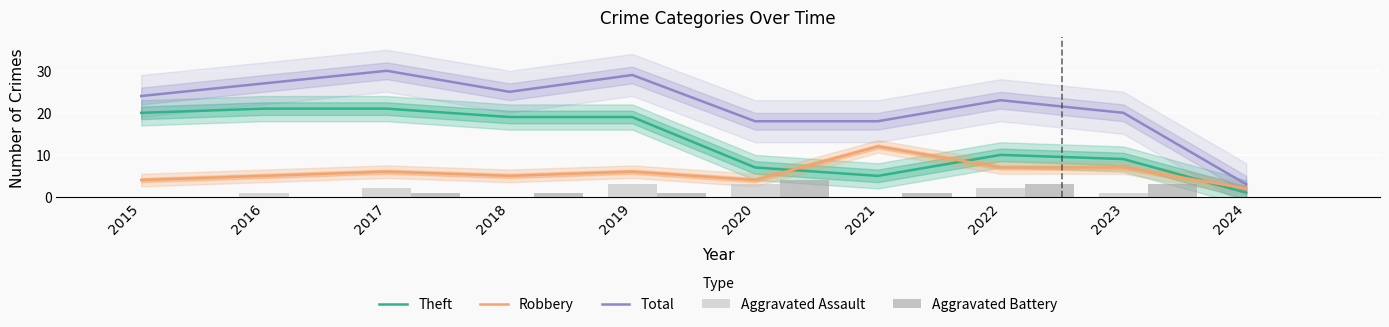

At how many categories does at least one series exceed 19?

7